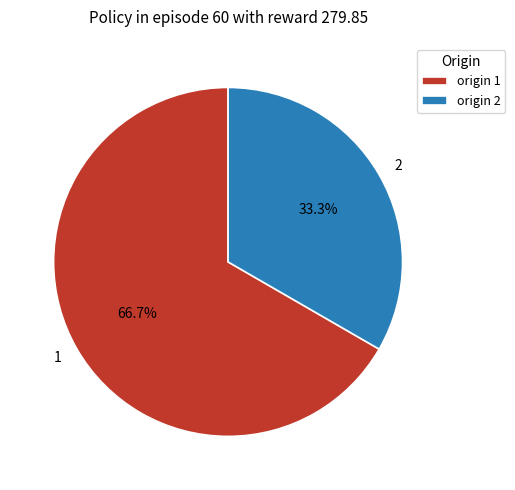

To the nearest percent, what is the difference between the largest and smallest slice percentages?

33%